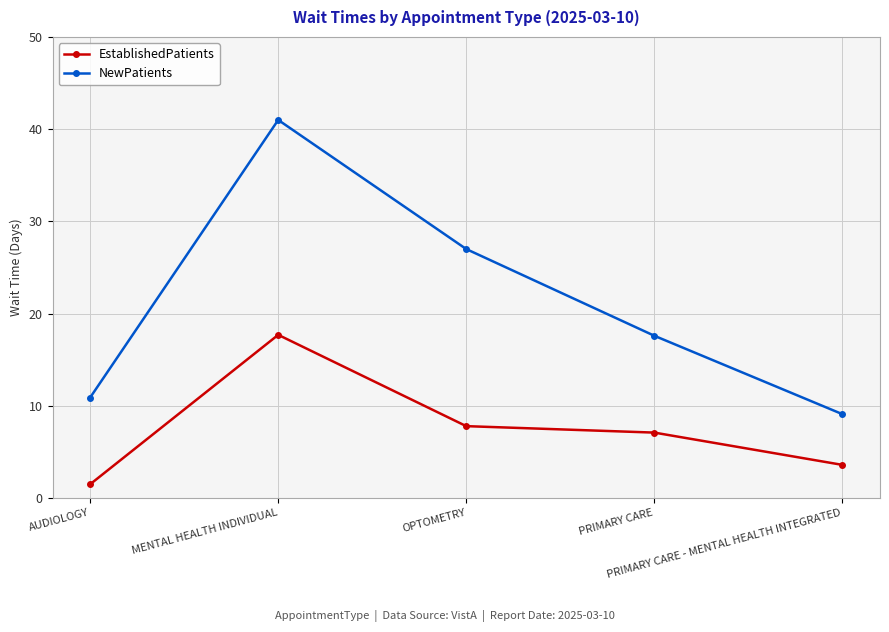

What is the smallest value displayed?

1.5